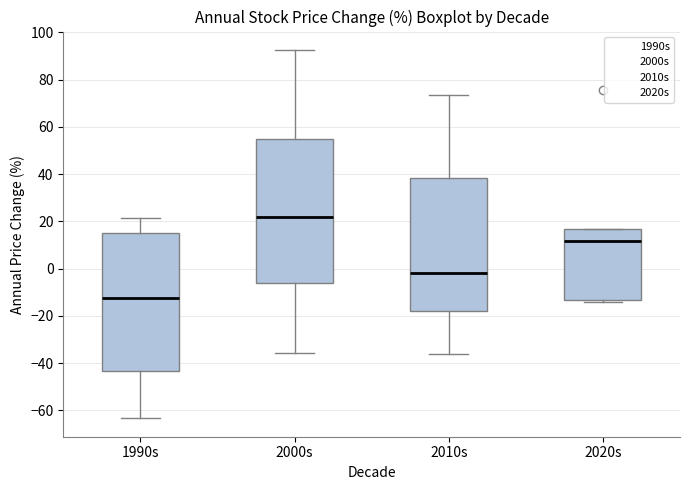

Which box is the tallest, from its lower edge to its upper edge?

2000s